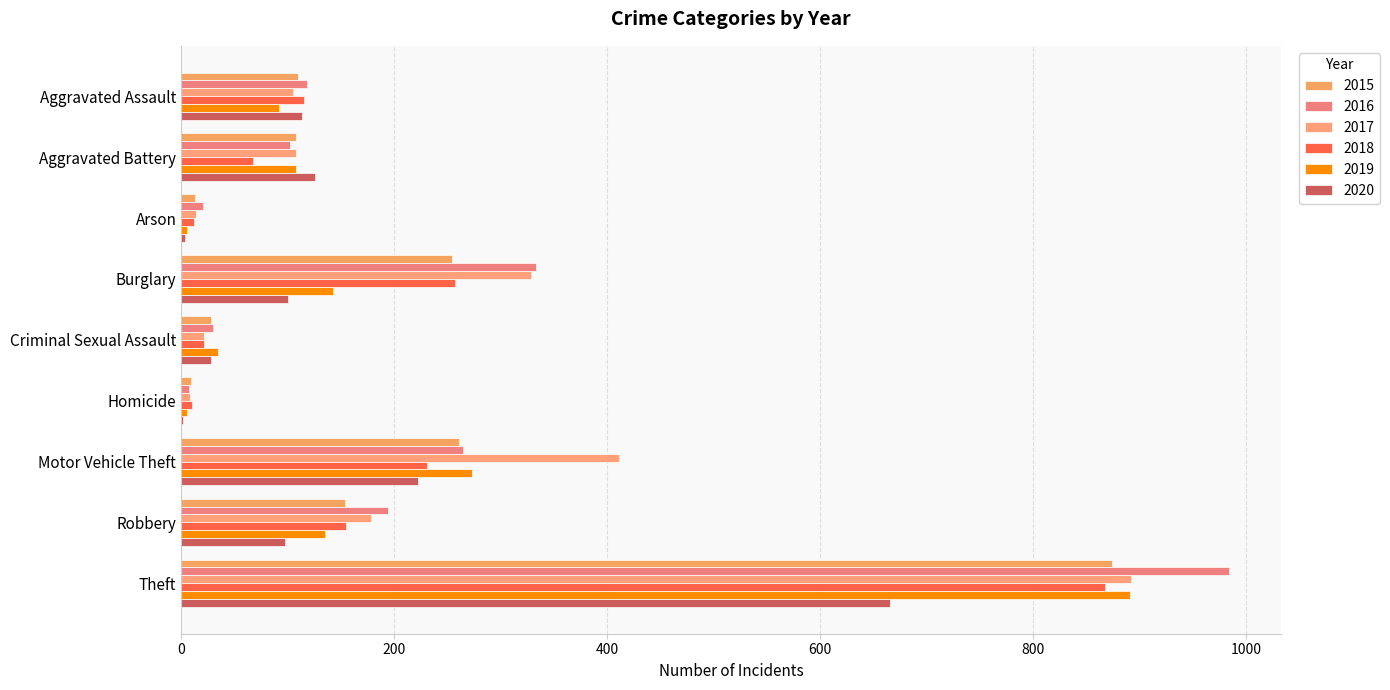

What is the maximum value for 2020?

666